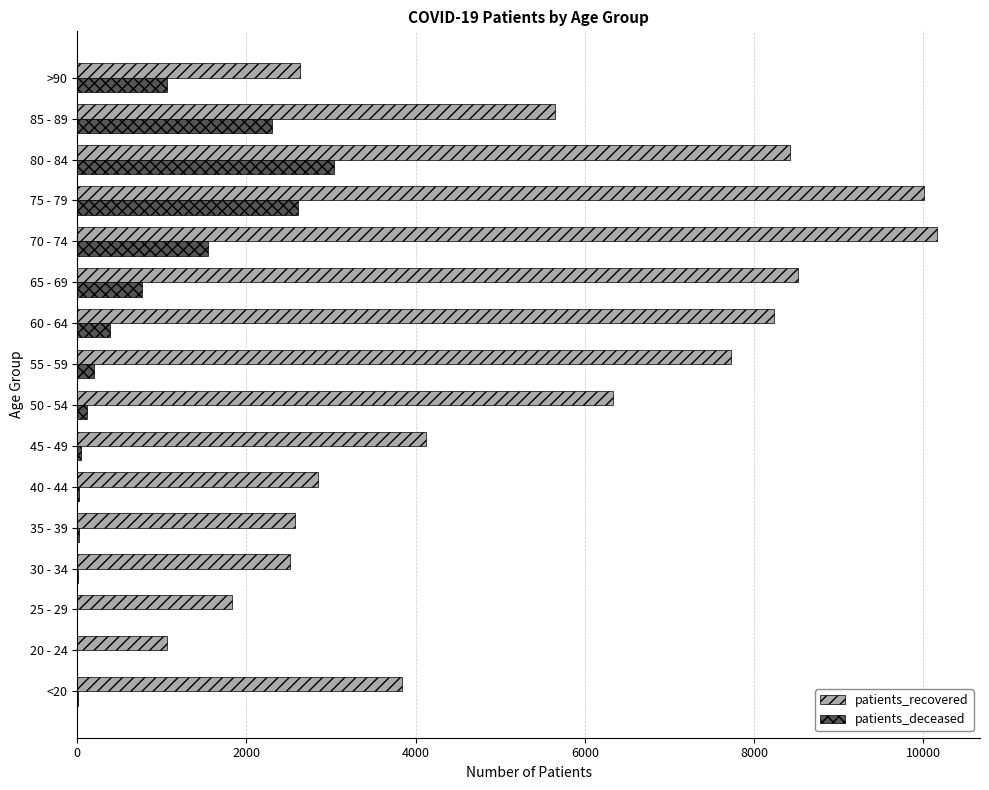

At which category is the sum across all series the highest?

75 - 79